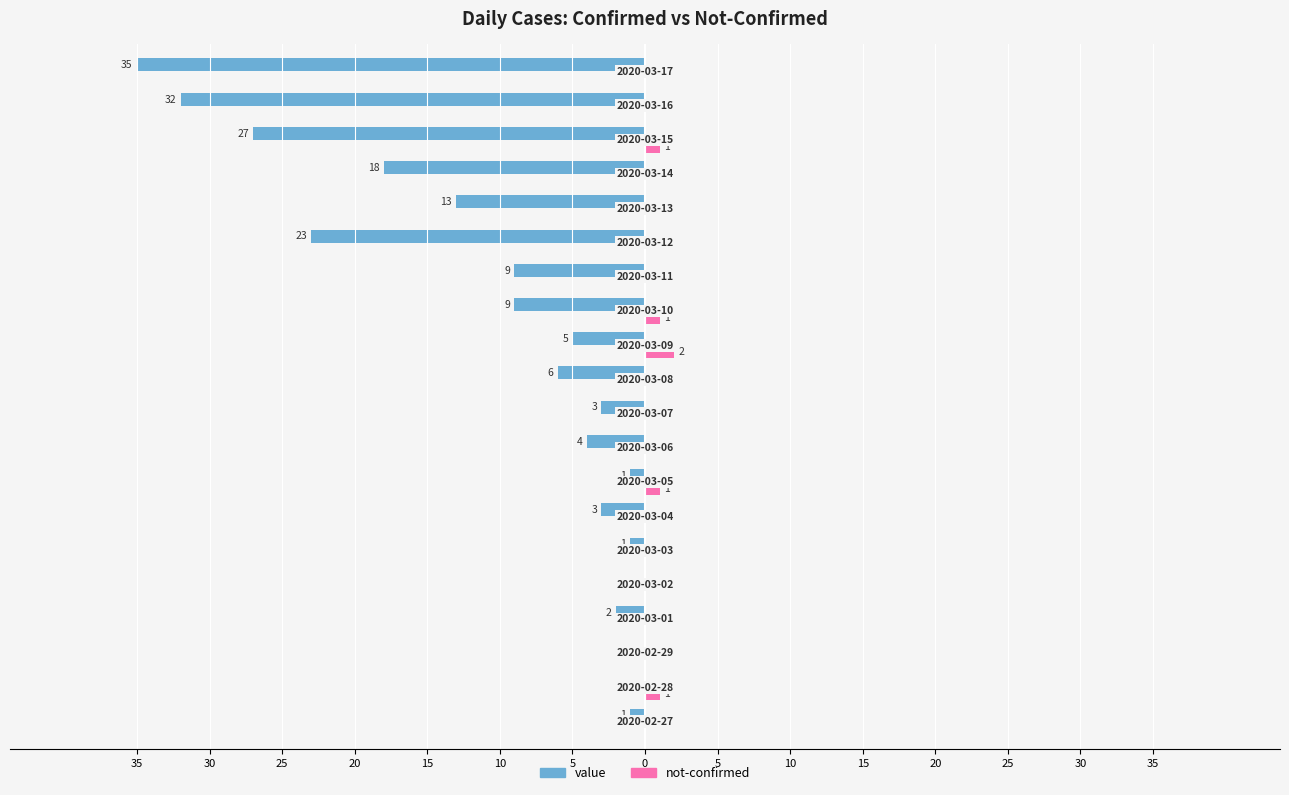

What is the minimum value for value?

-35